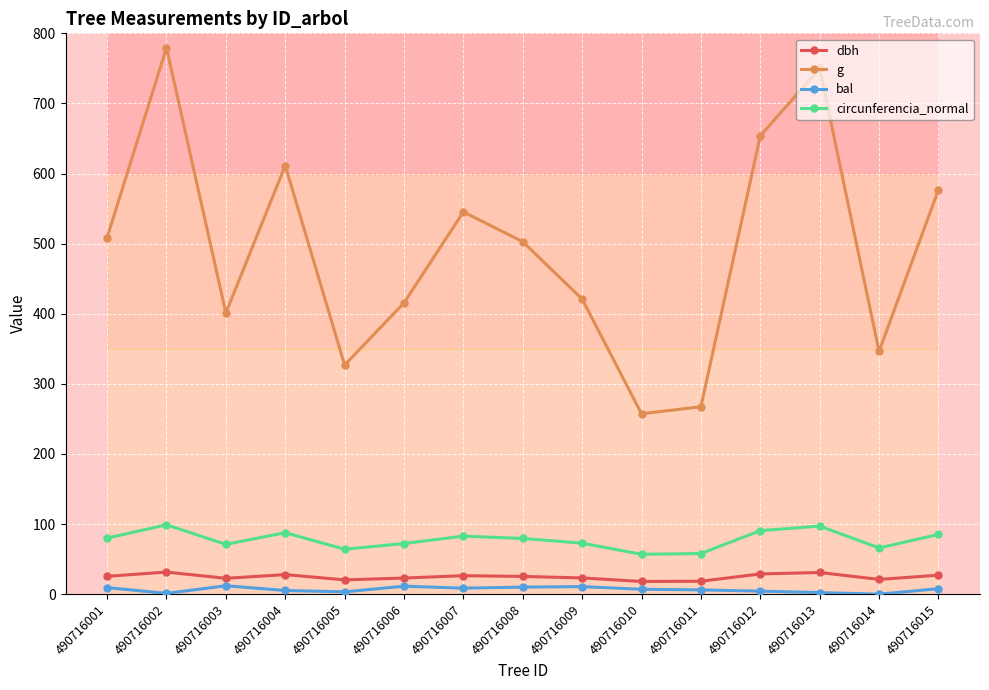

Rank the series at 490716010 from lowest to highest value.

bal, dbh, circunferencia_normal, g